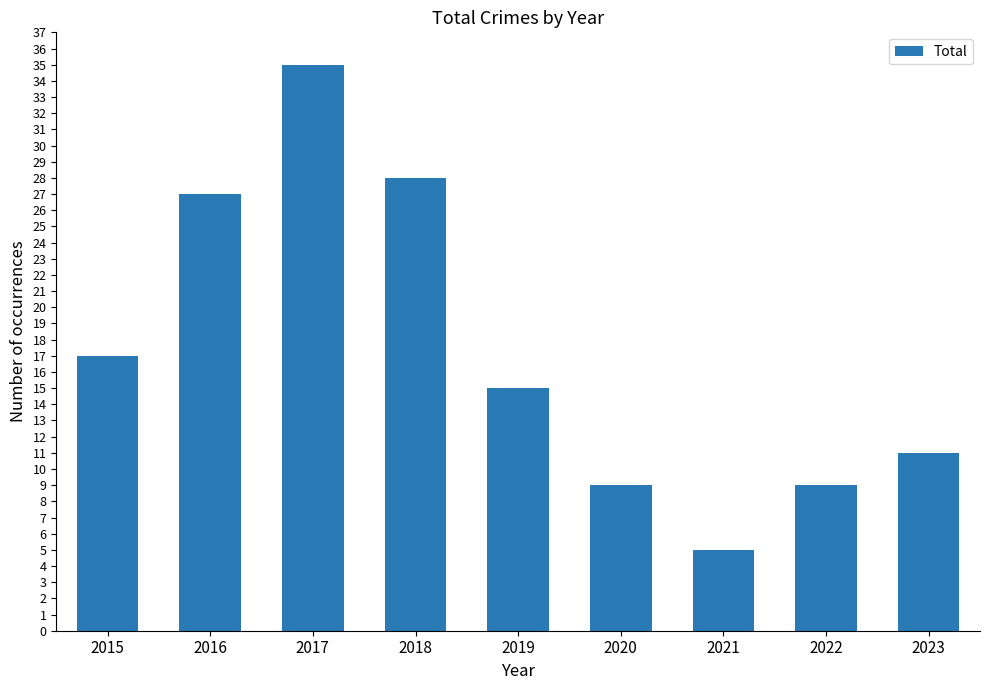

Where is the data nearest to the value 20?

2015